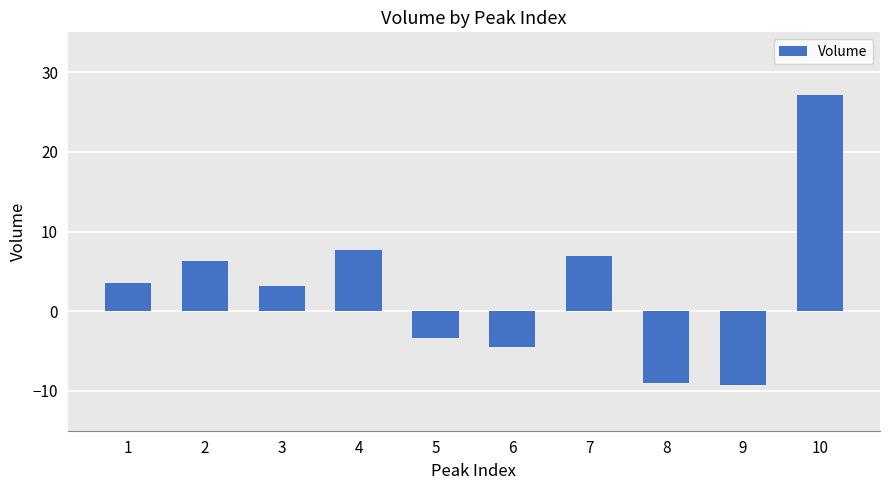

Is it true that the value at 5 is -0.9?

False